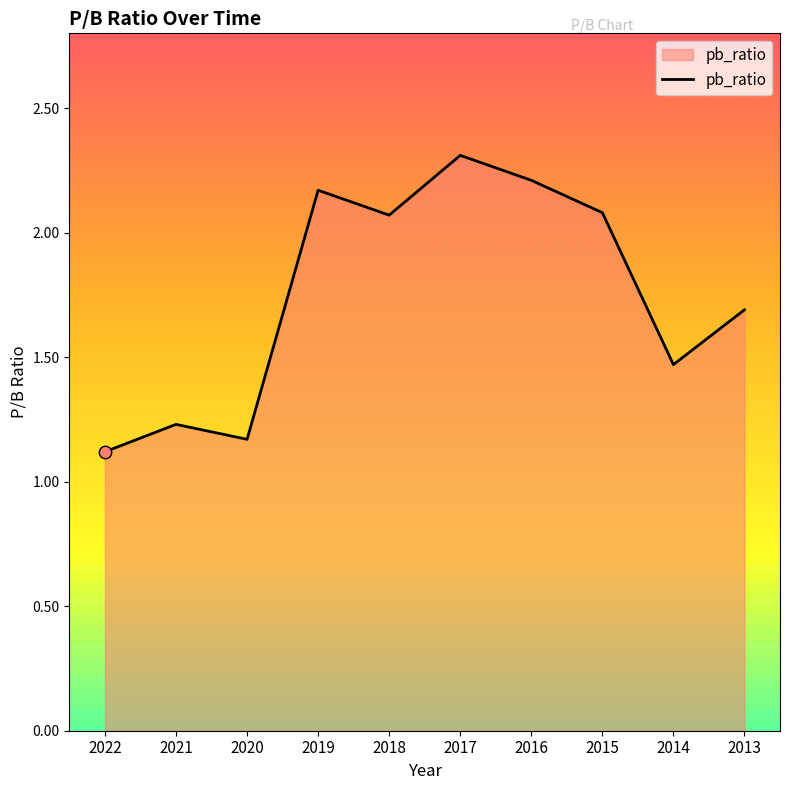

What is the change in value from 2022 to 2017?

+1.2